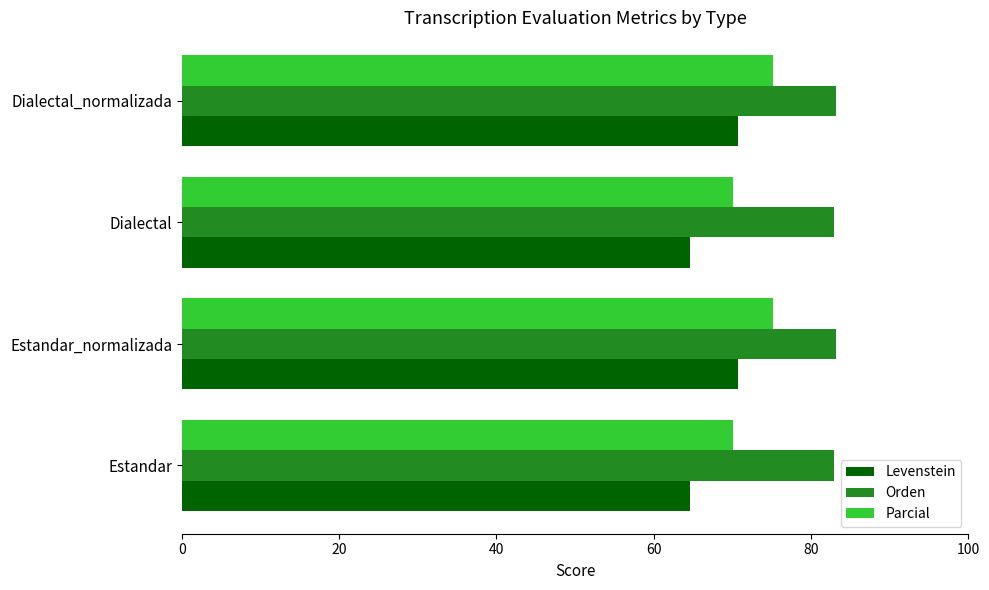

What is the difference between the highest and lowest values at Estandar?

18.4